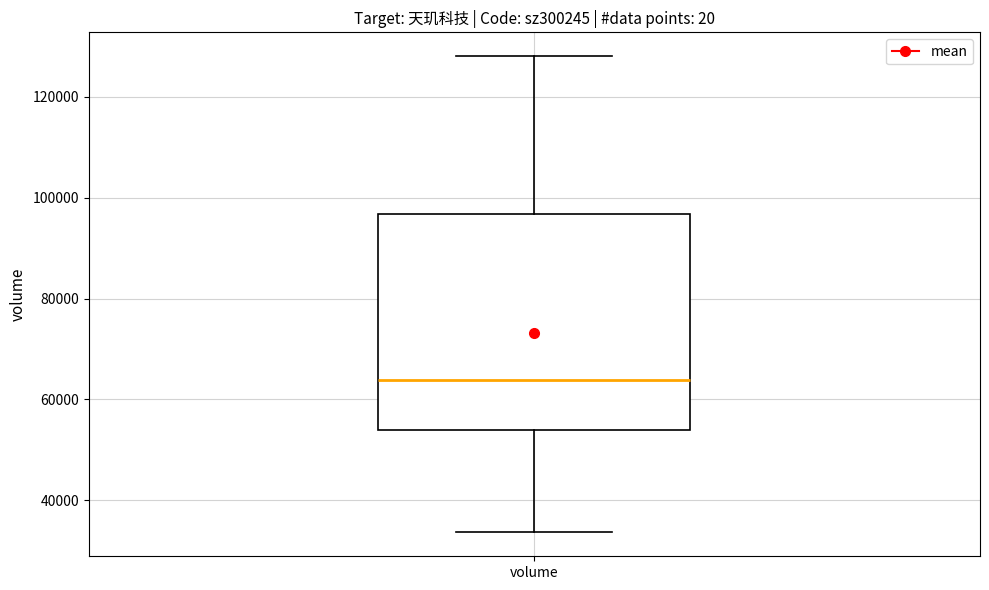

Read this box plot against the y-axis: the position of the median line, the range covered by the box, and the ends of both whiskers. The values are not printed on the chart, so give them approximately, as read against the axis.

median 64000, box 54000 to 96000, whiskers 34000 to 128000